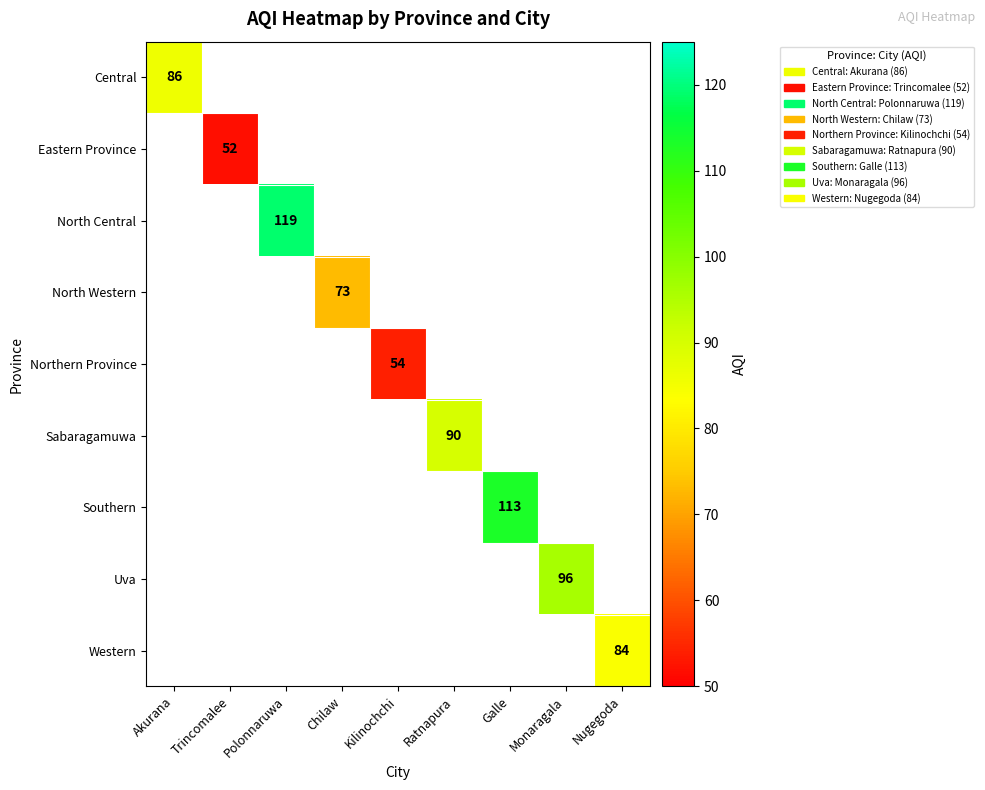

What is the smallest value displayed?

52.0